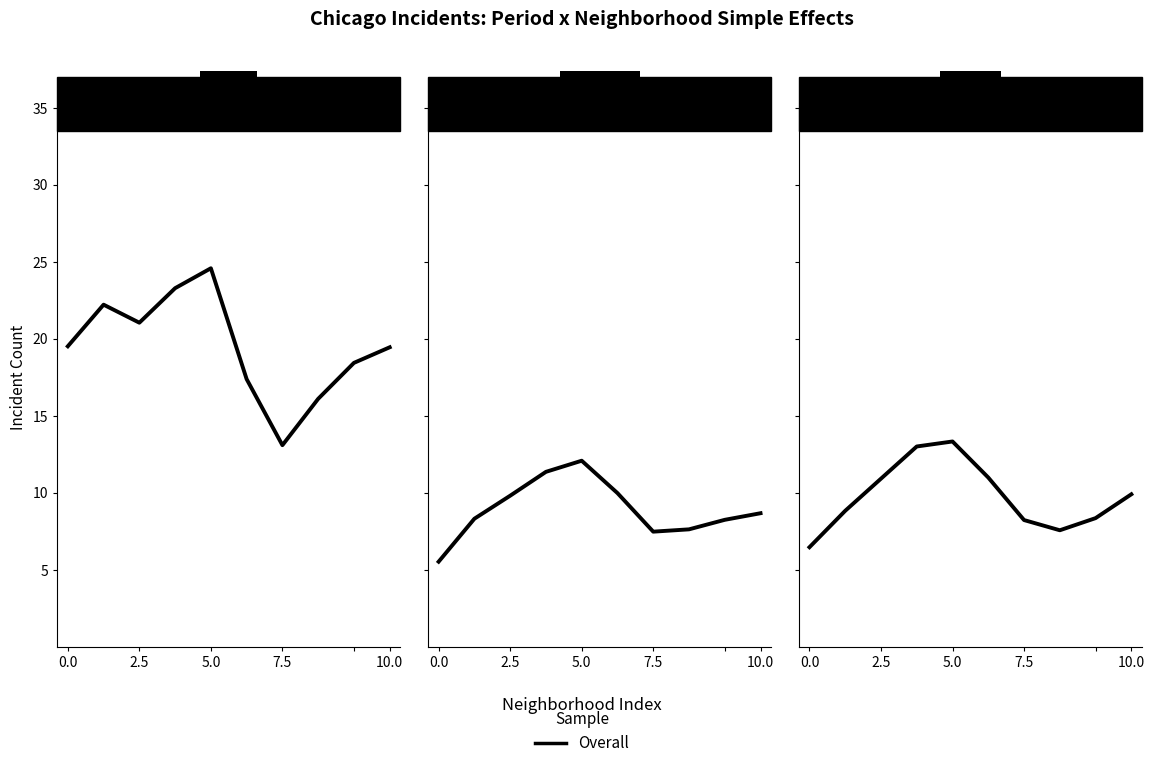

What is the difference between the second highest and second lowest values?

5.4